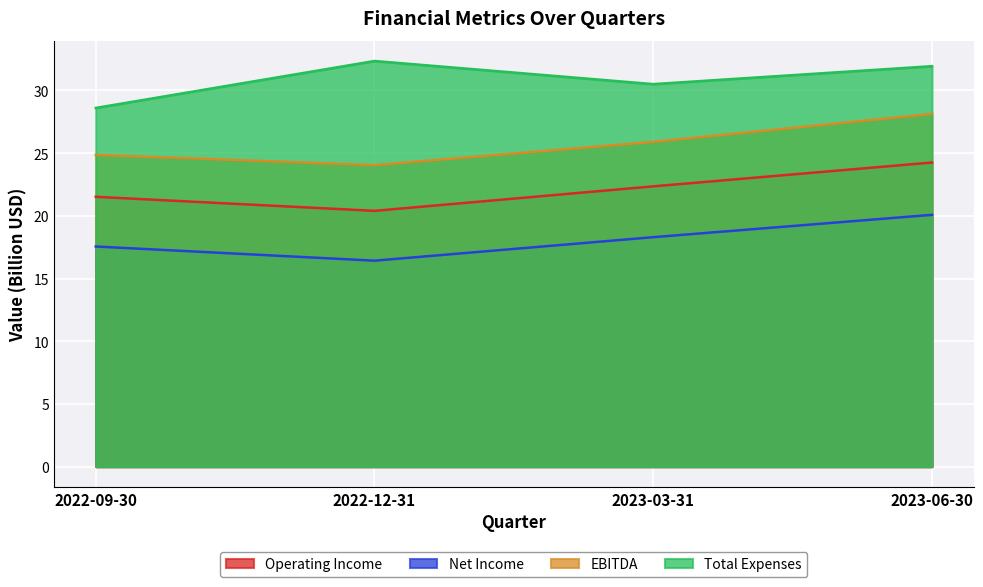

What is the average value of the Operating Income series?

22.1